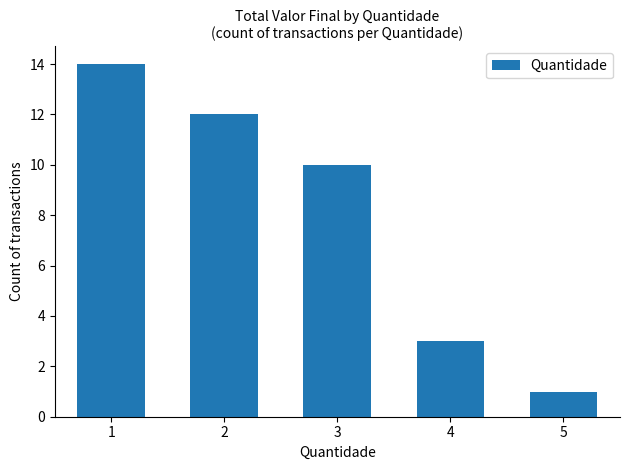

What is the value of the 4th bar from the left?

3